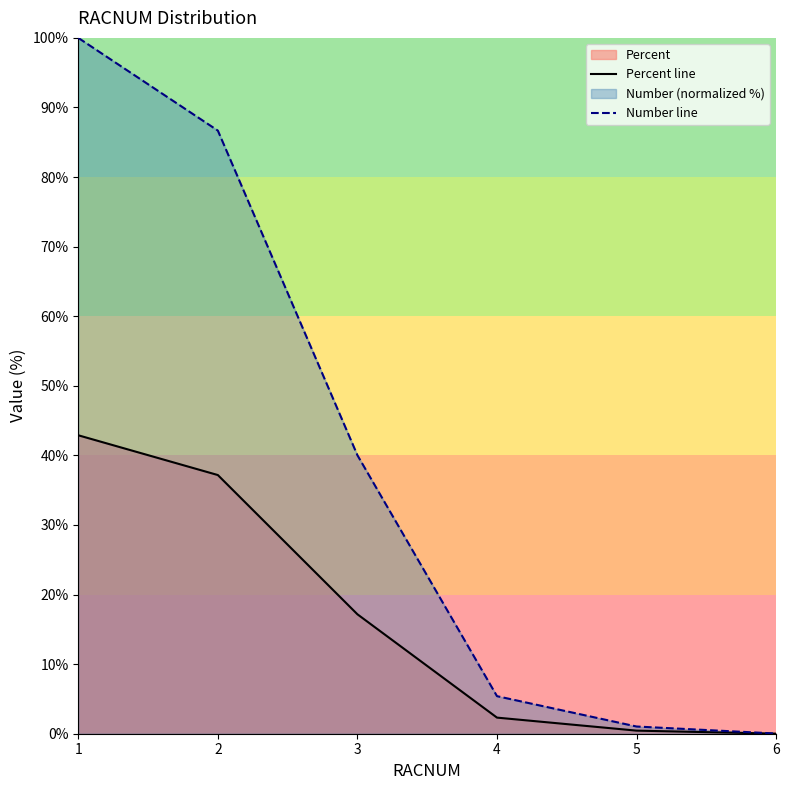

True or false: Percent line and Number line cross at least once.

False